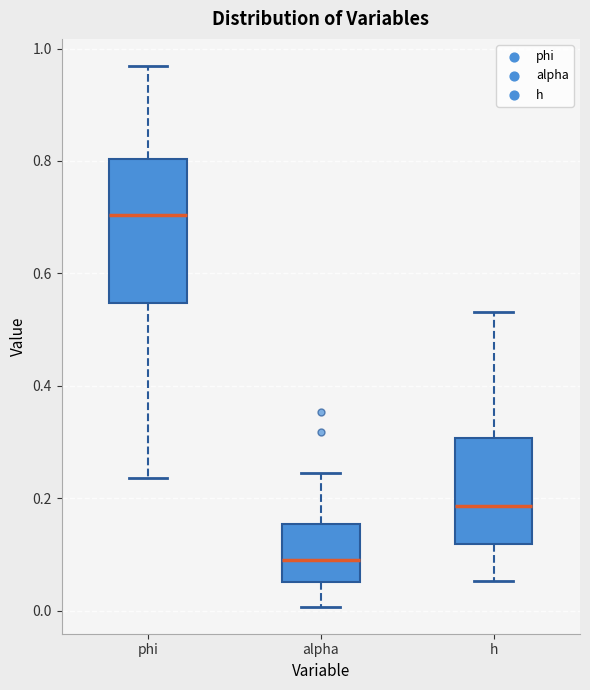

Which box's median line is the highest?

phi